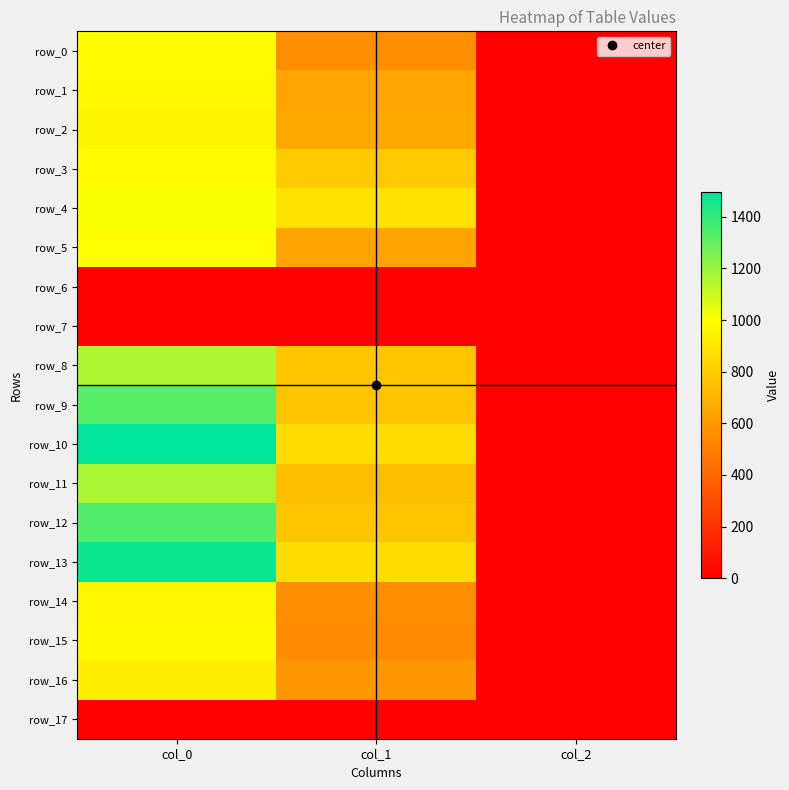

Rank the series at col_1 from lowest to highest value.

row_6, row_7, row_17, row_15, row_0, row_14, row_16, row_5, row_1, row_2, row_11, row_9, row_8, row_12, row_3, row_10, row_13, row_4